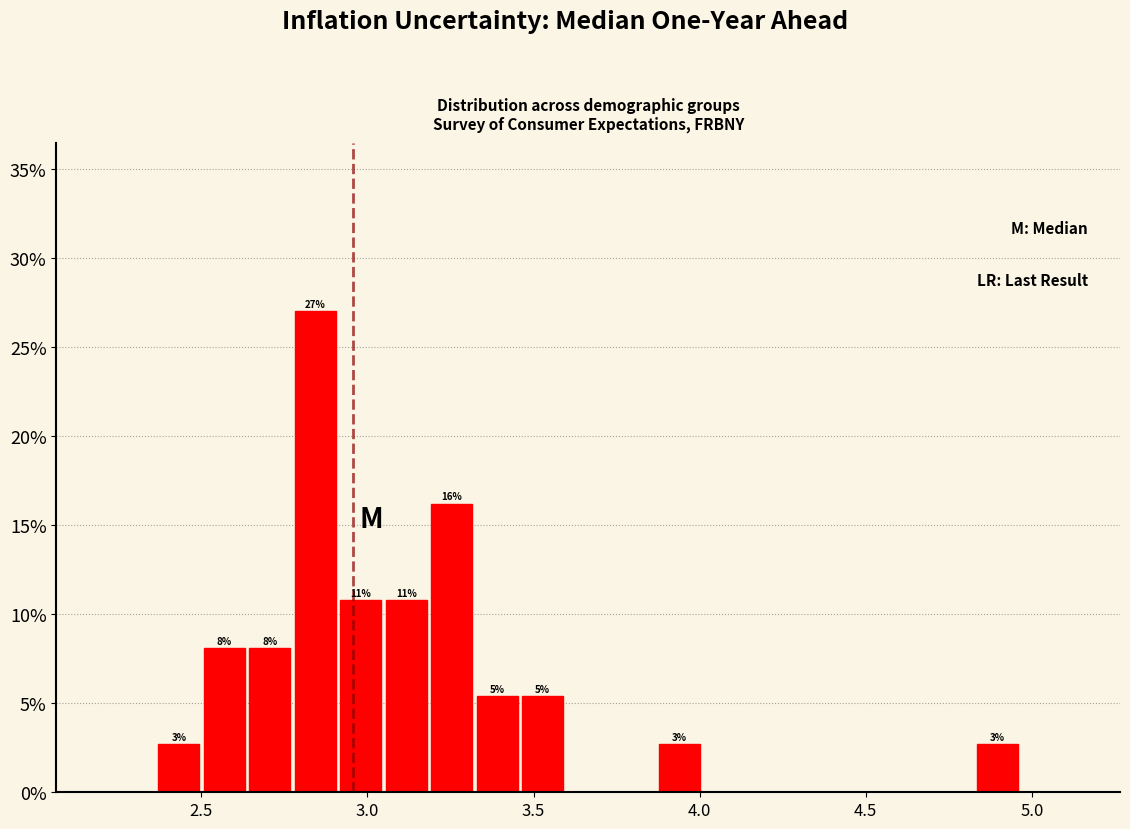

Around what value on the x-axis is the tallest bar? Give the approximate position of its centre, as read against the axis.

2.85